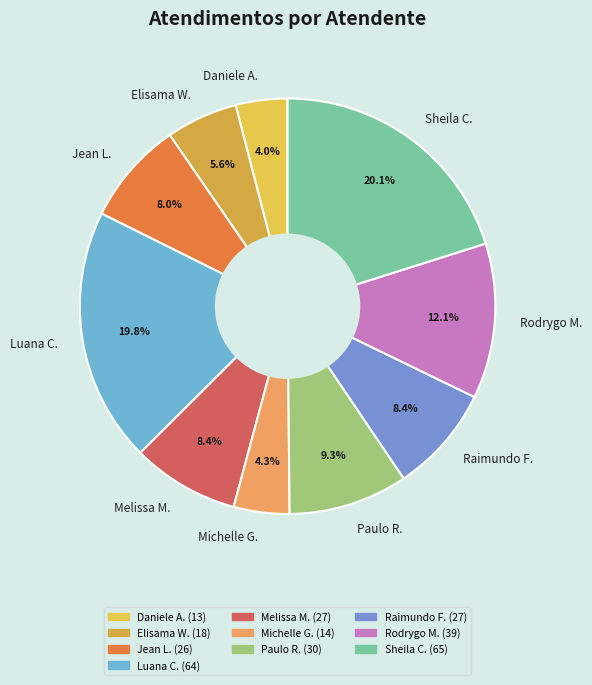

Do Sheila C. and Elisama W. together represent more than half of the pie?

No